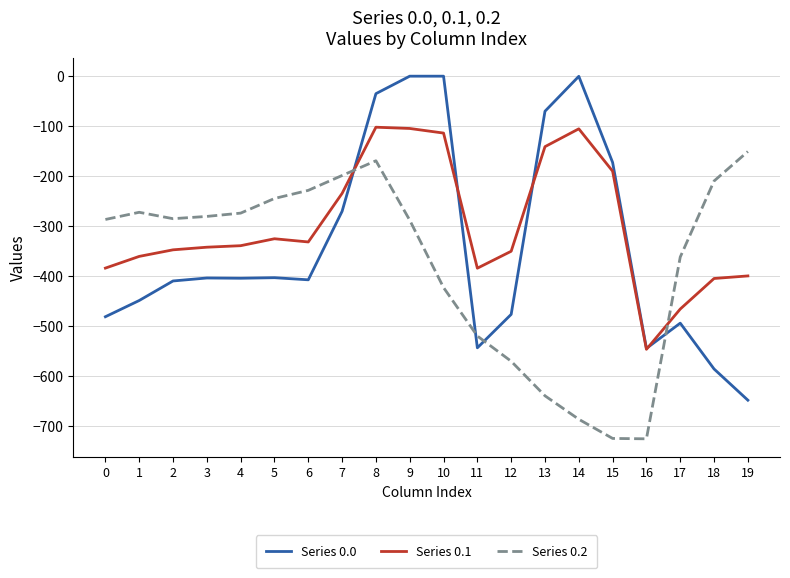

Which series has the largest range (max minus min)?

Series 0.0